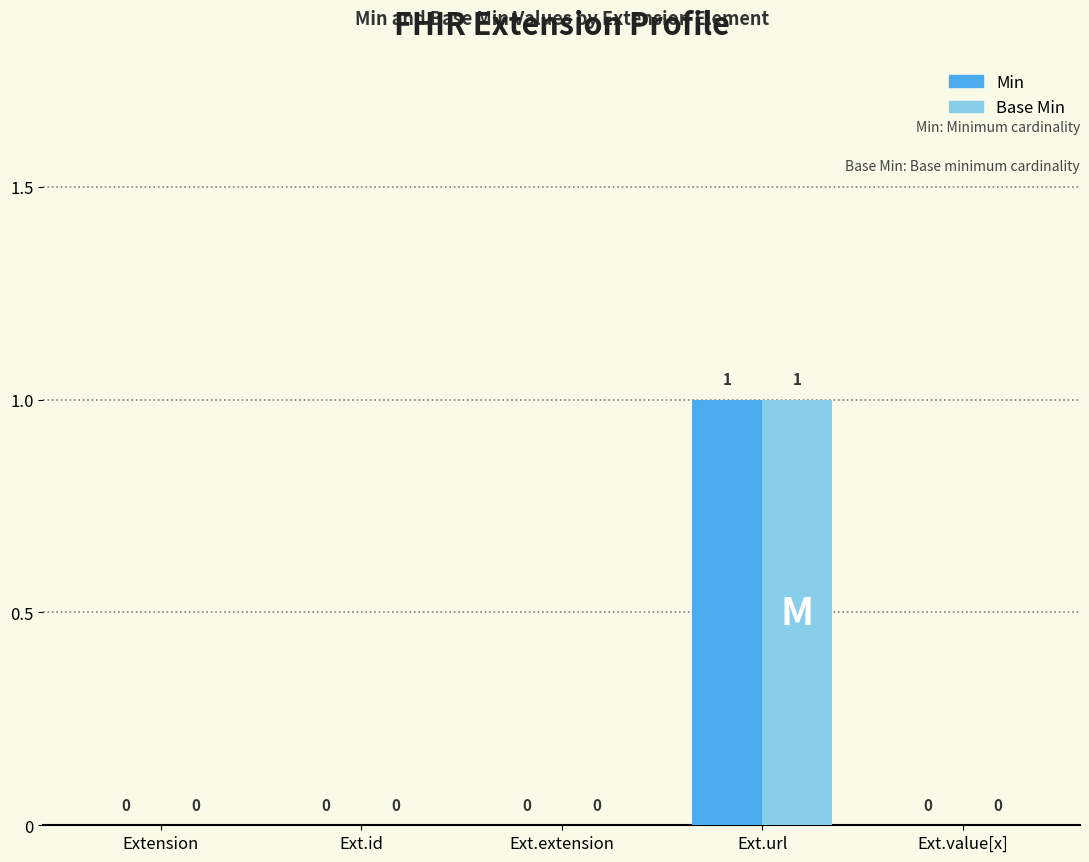

How many groups of bars are there?

5